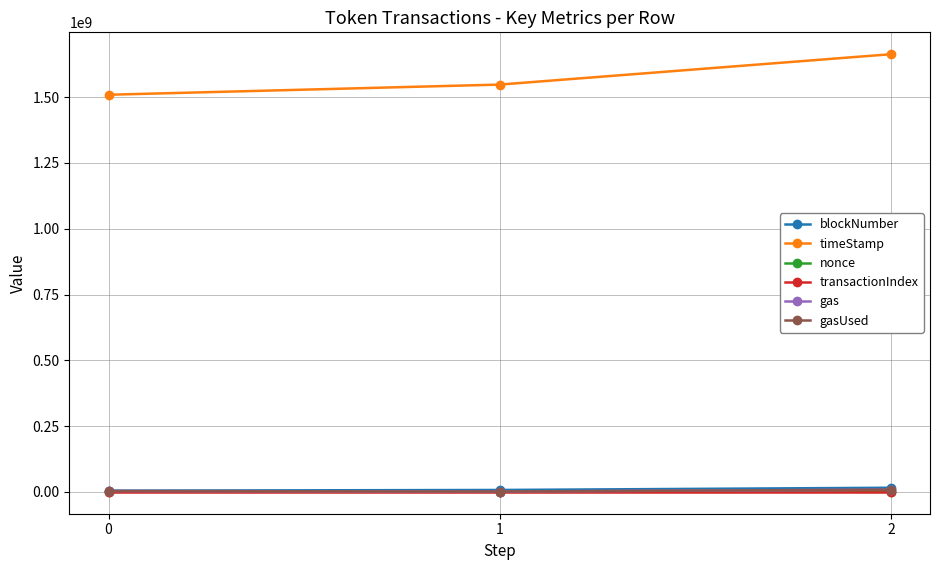

What is the maximum value shown in the chart?

1663405199